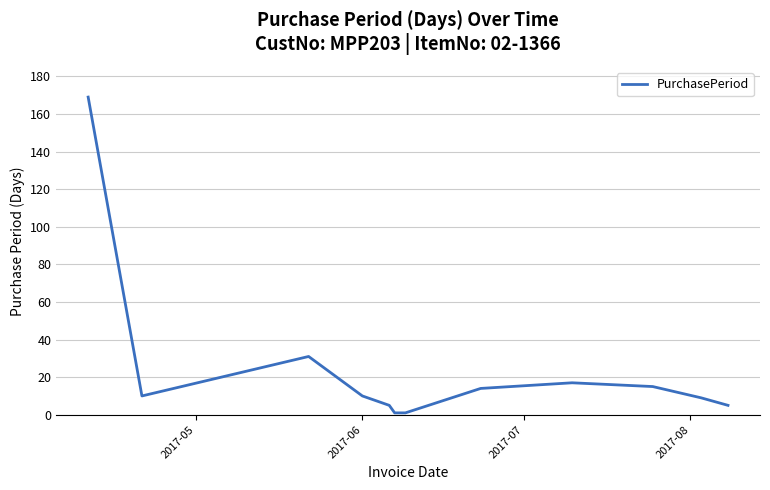

What is the difference between the maximum and minimum values?

168